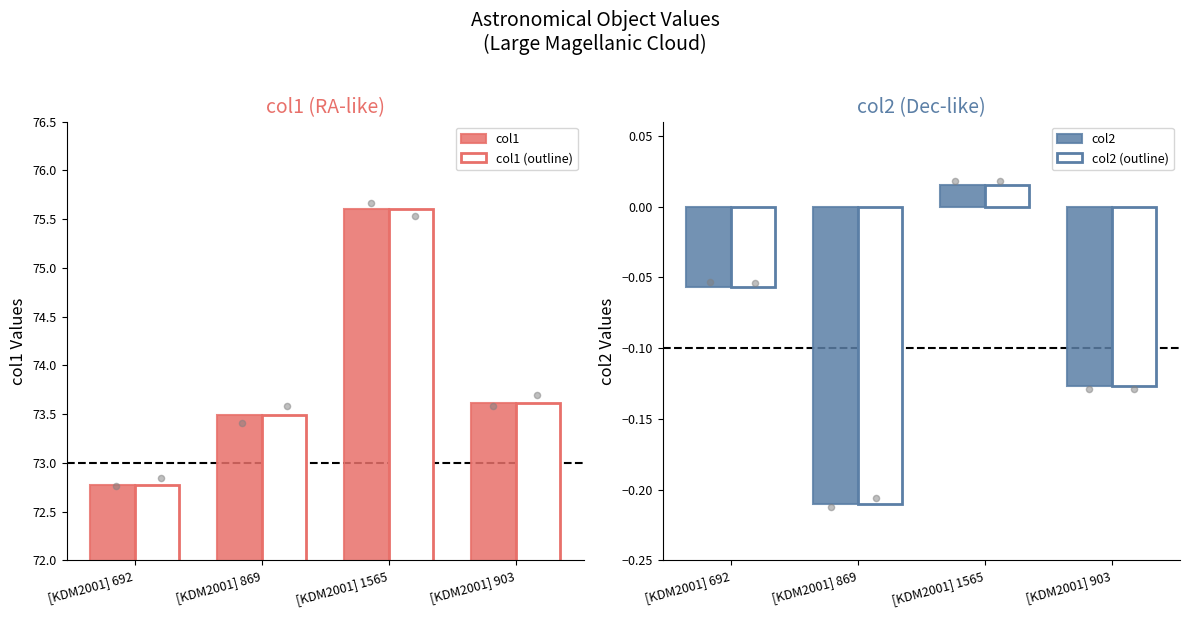

At how many categories does at least one series exceed 68?

4